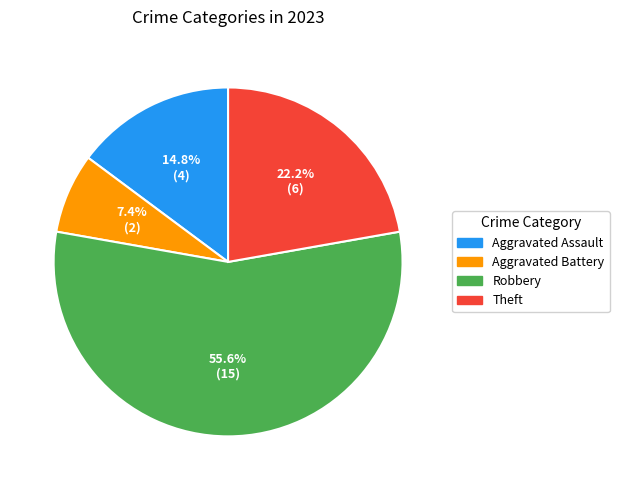

Is it true that Aggravated Battery is 1% of the pie?

False